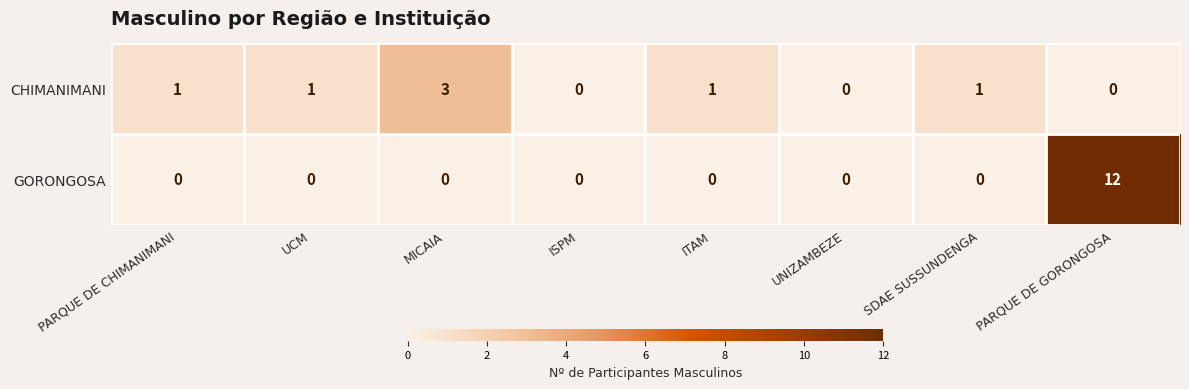

At which category is the sum across all series the highest?

PARQUE DE GORONGOSA